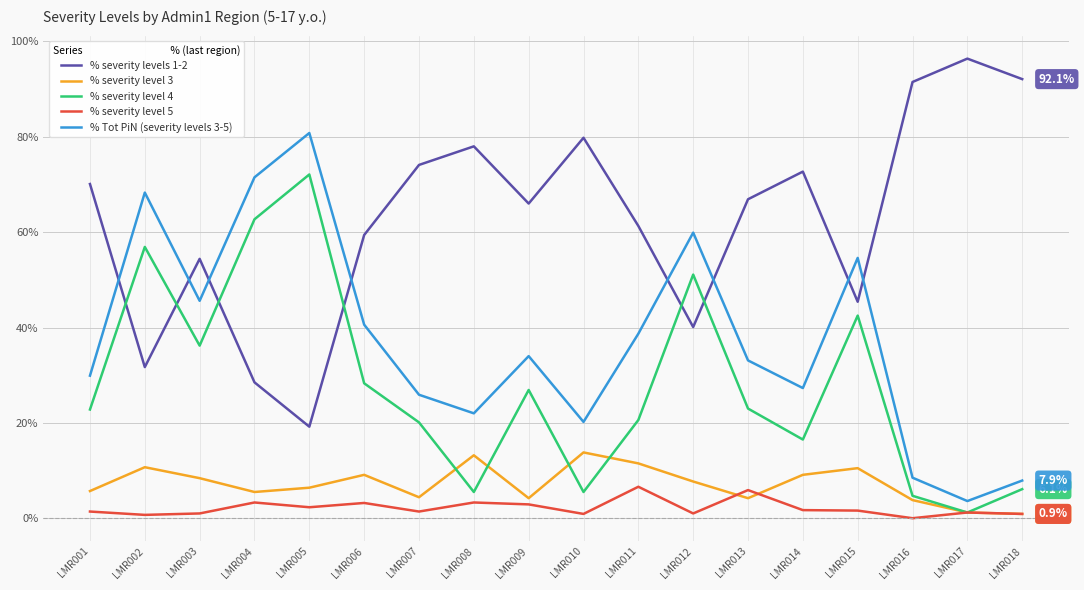

Which series has the largest total across all categories?

% severity levels 1-2